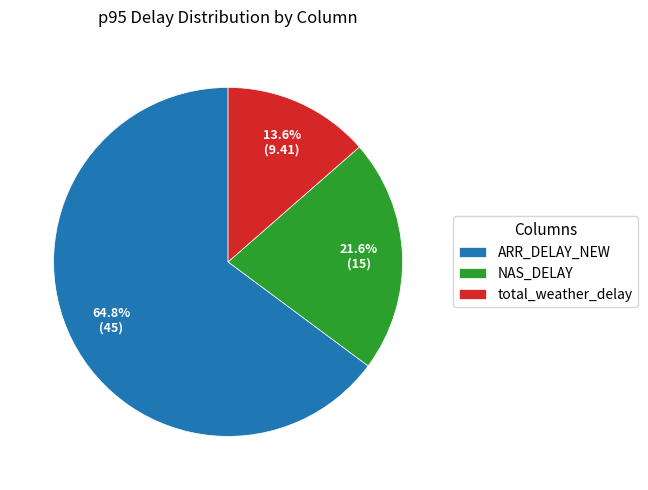

True or false: total_weather_delay accounts for 19% of the total.

False